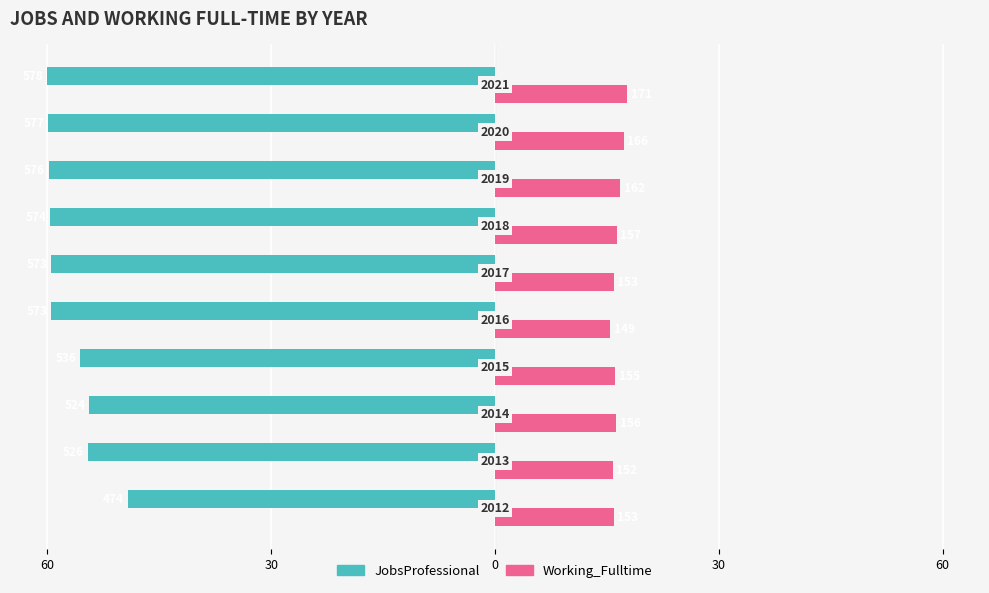

What are all the series names shown in the legend?

JobsProfessional, Working_Fulltime